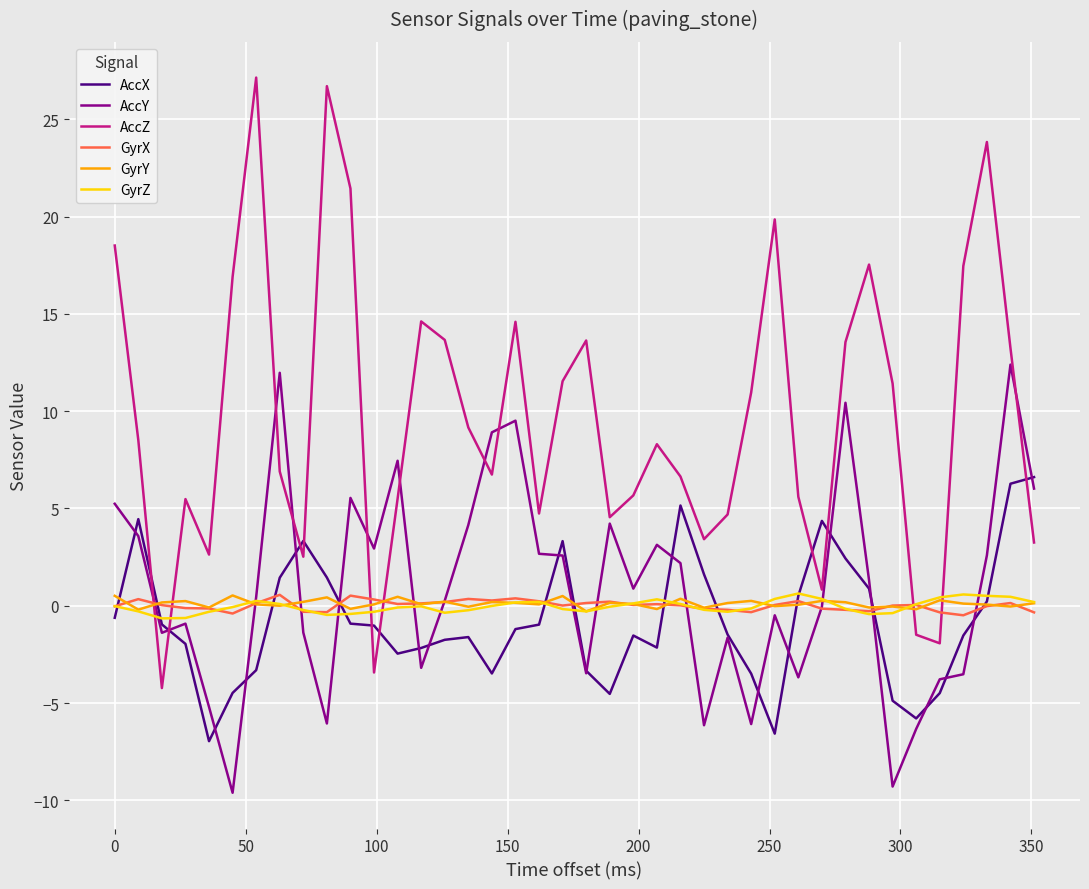

Which series has the largest range (max minus min)?

AccZ